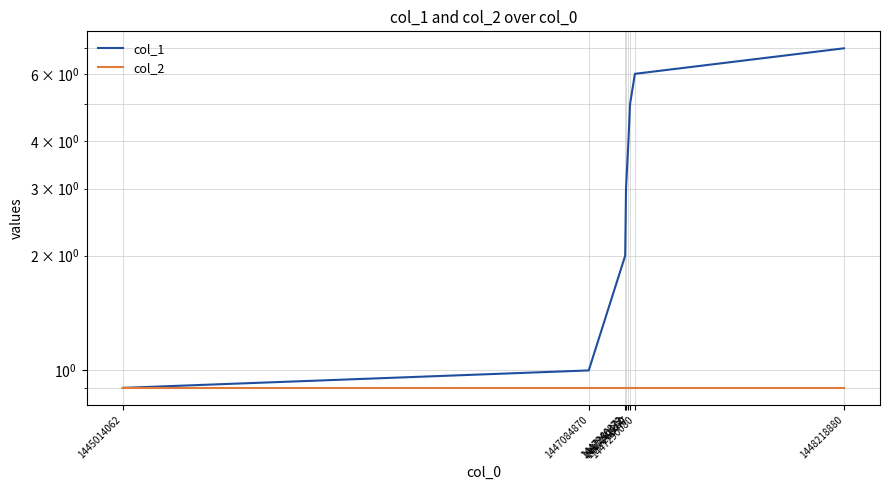

Rank the series at 1447261280 from highest to lowest value.

col_1, col_2